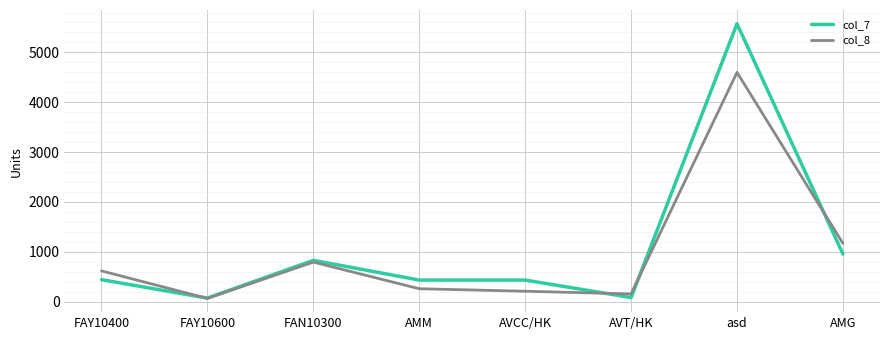

True or false: col_7 has more than 1 interior local peaks.

True